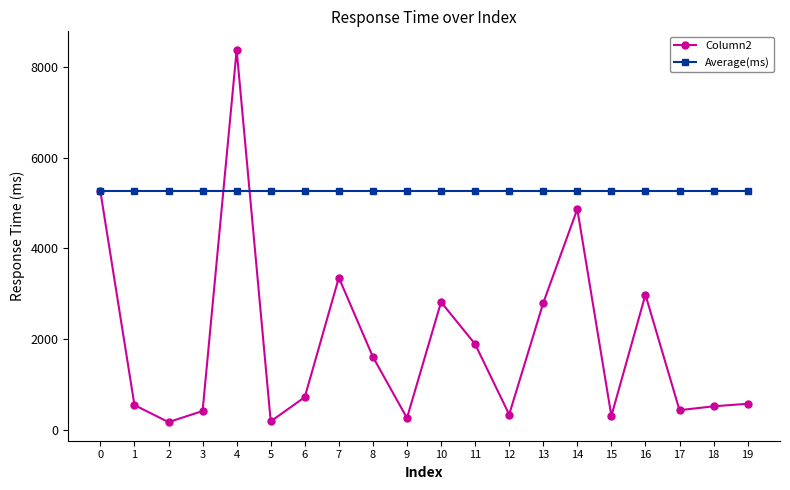

Is the value of Column2 at 7 greater than the value of Average(ms) at 5?

No